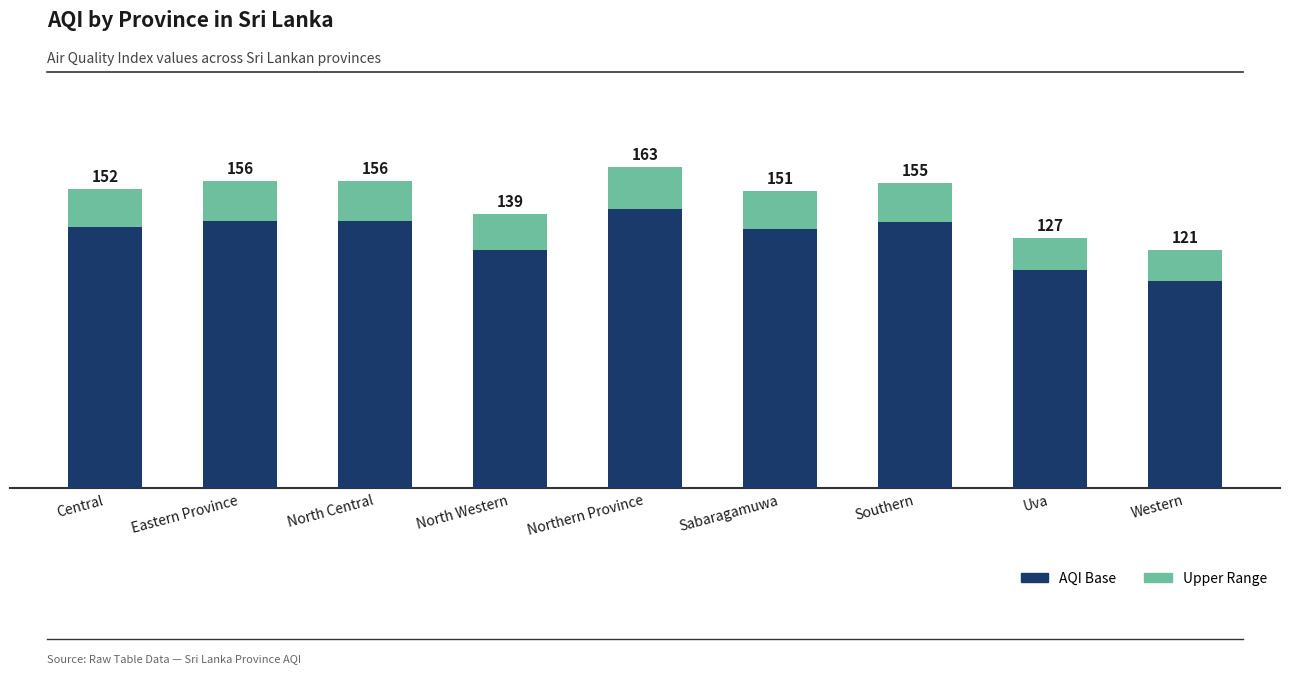

The value of Accent at Northern Province is 6.8. True or false?

False